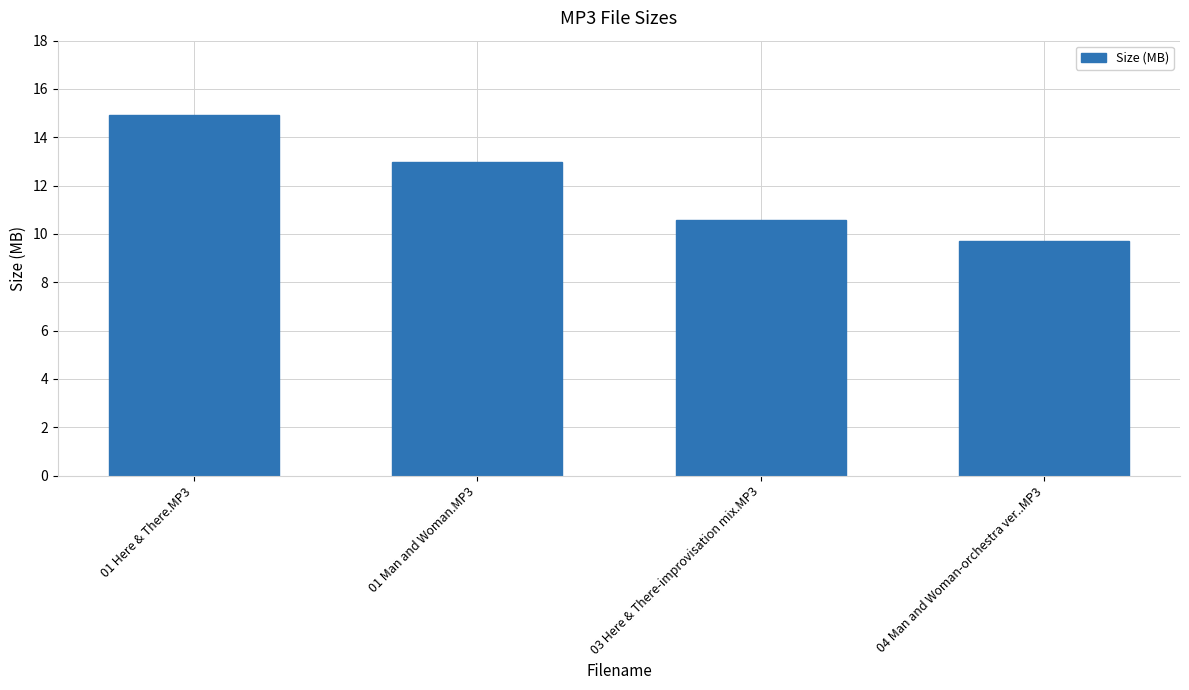

List the labels in order of value, smallest first.

04 Man and Woman-orchestra ver..MP3, 03 Here & There-improvisation mix.MP3, 01 Man and Woman.MP3, 01 Here & There.MP3